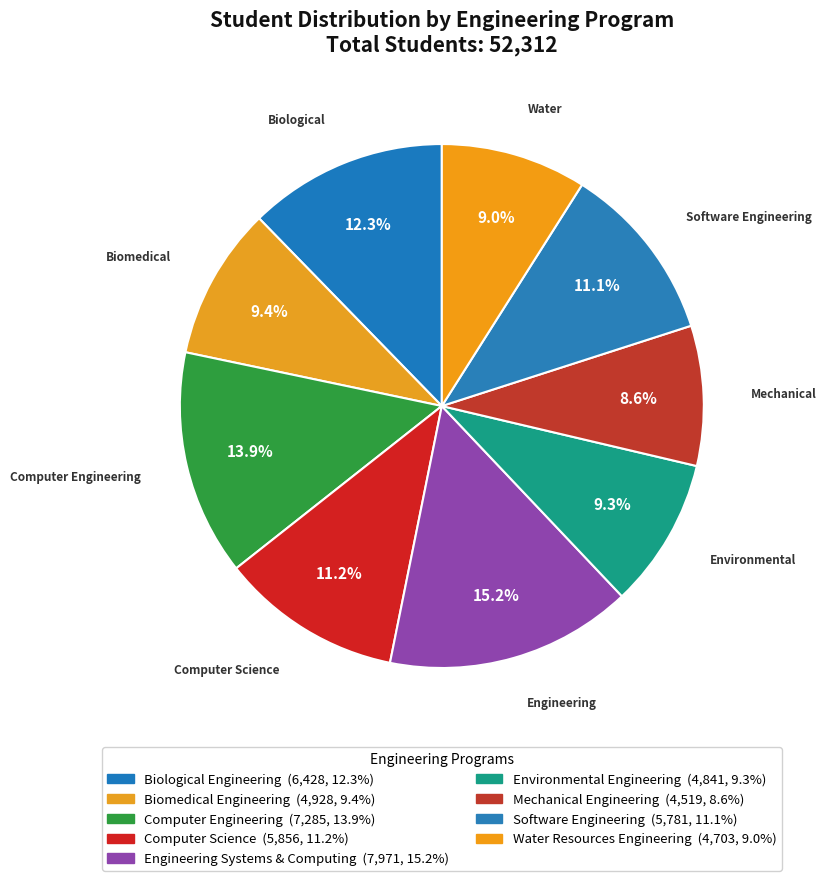

Does Engineering Systems & Computing account for over 50% of the chart?

No